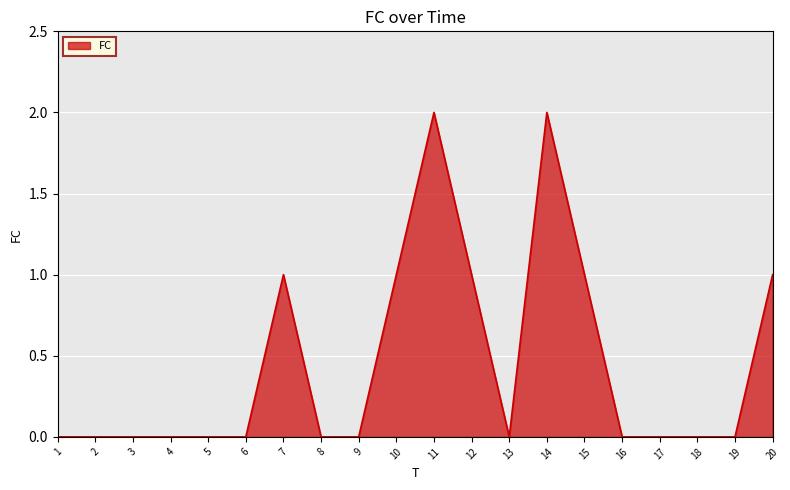

Between 3 and 10, which is larger?

10